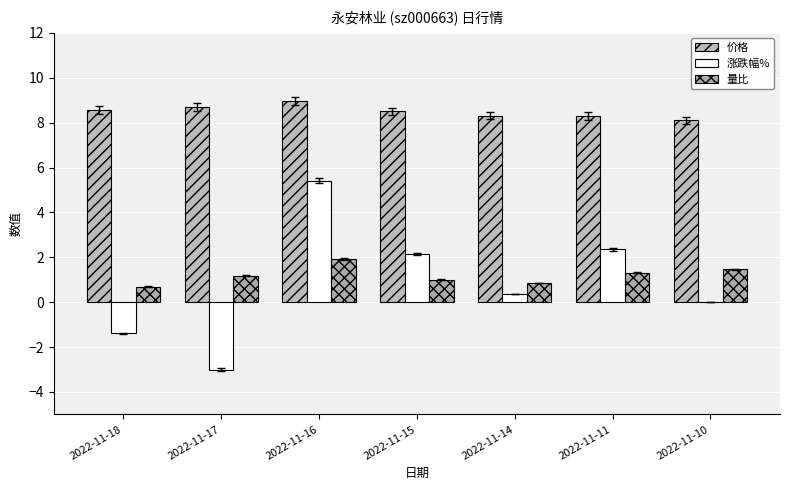

Count the number of categories in the chart.

7